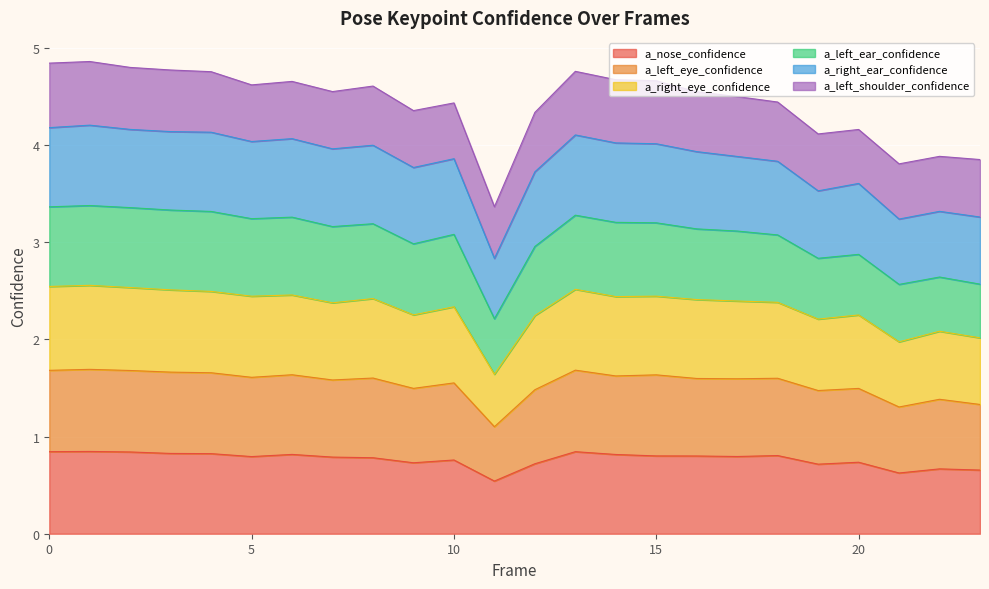

Which series has the largest total across all categories?

a_left_eye_confidence